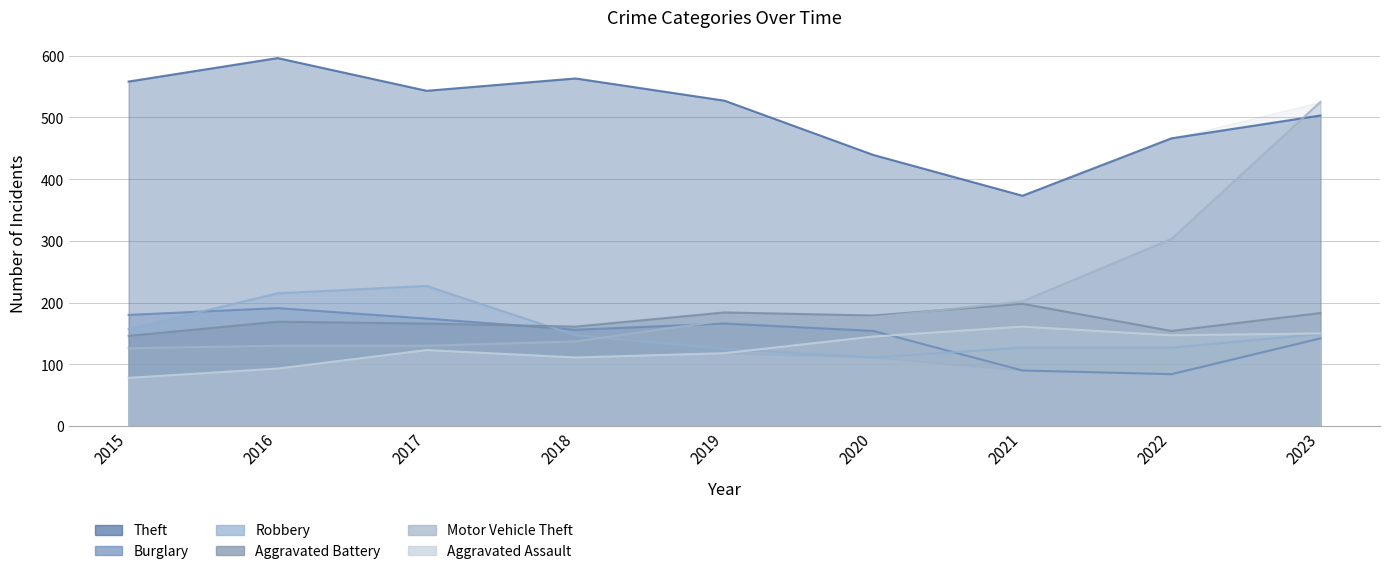

How many interior local valleys does the Aggravated Battery series have?

3